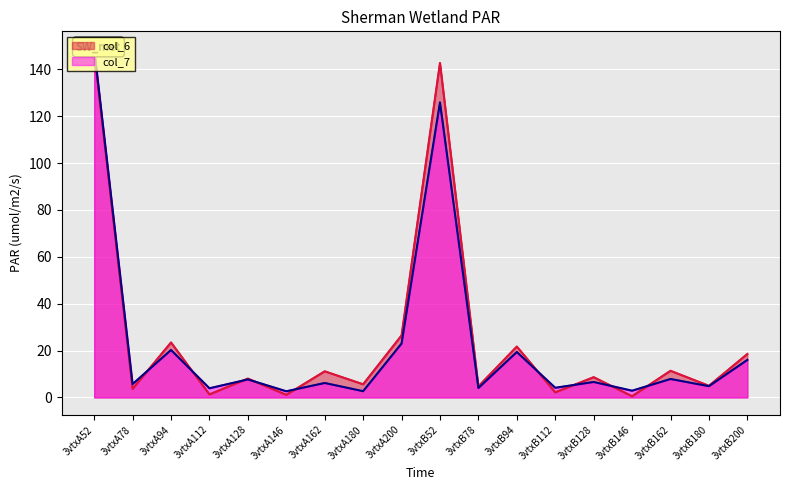

Read the col_7_line value at 3vtxA200.

23.0